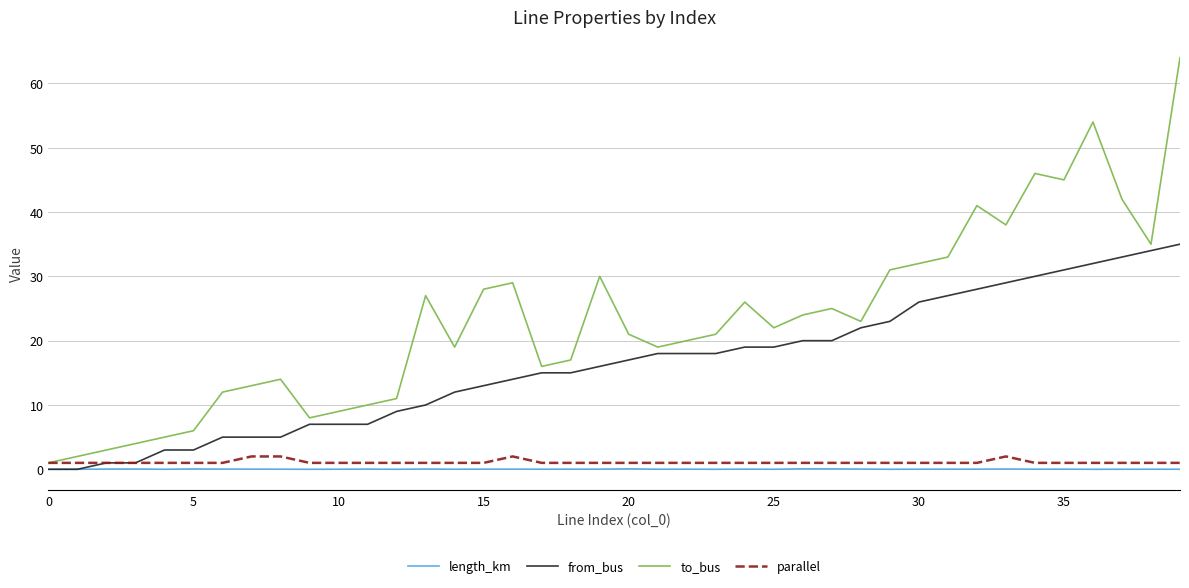

What is the maximum value shown in the chart?

64.0